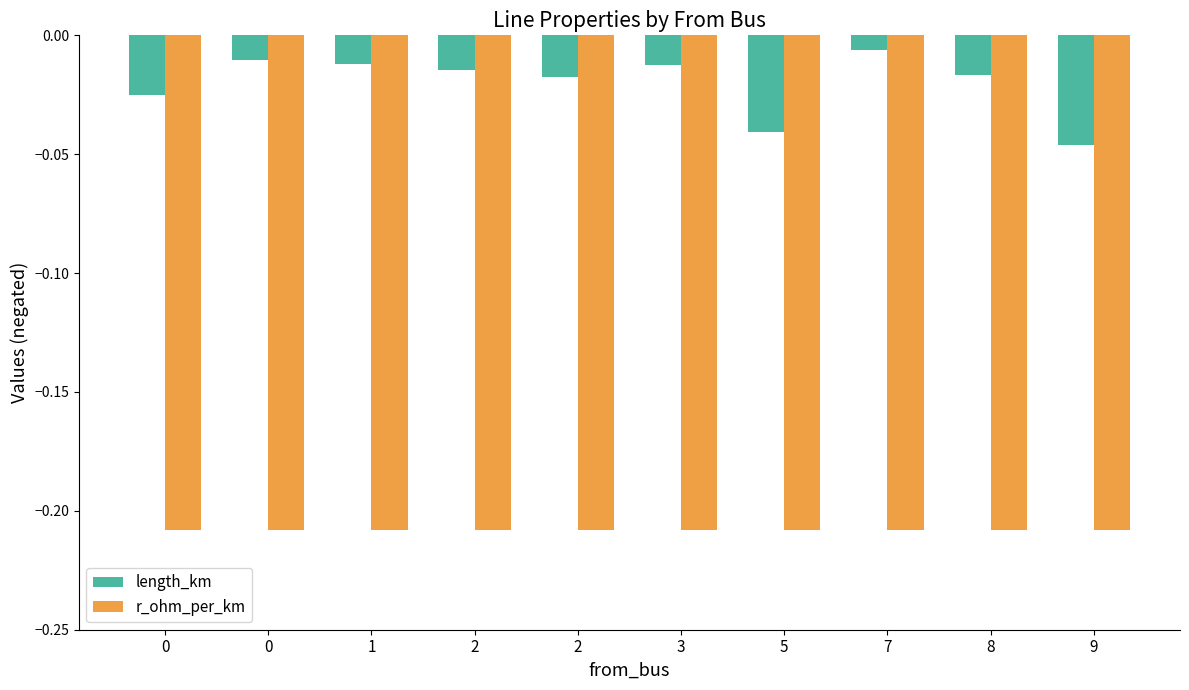

How many bars are there in each group?

2